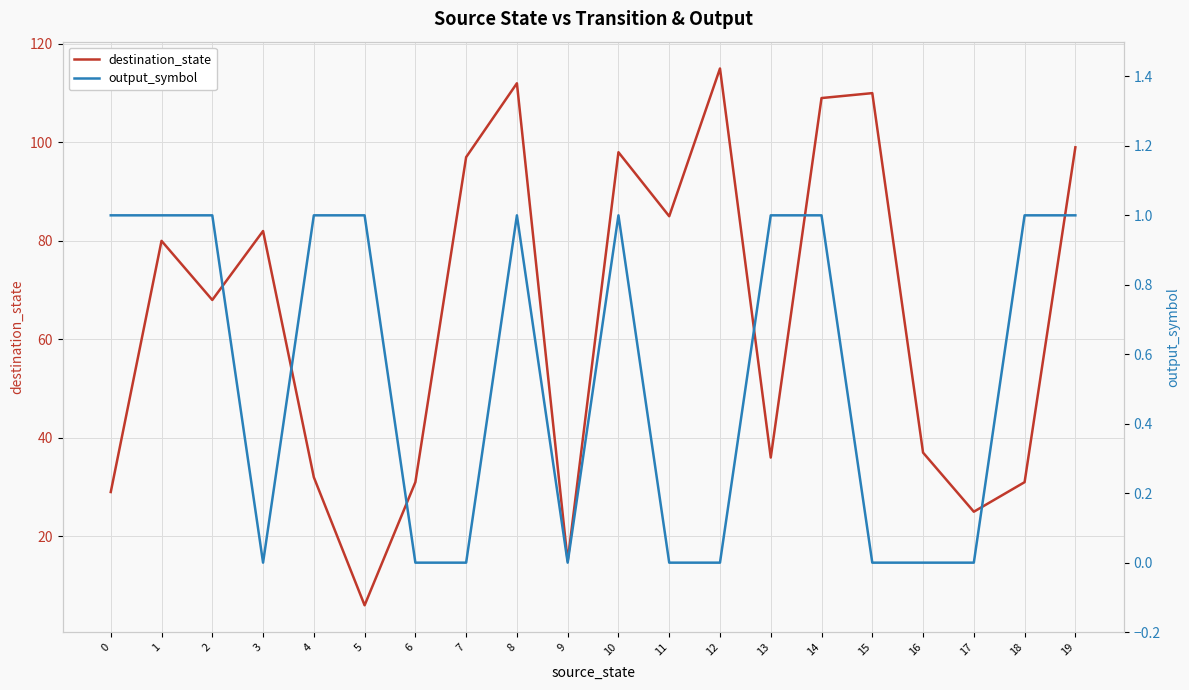

Between 10 and 15, which series saw the biggest shift?

destination_state